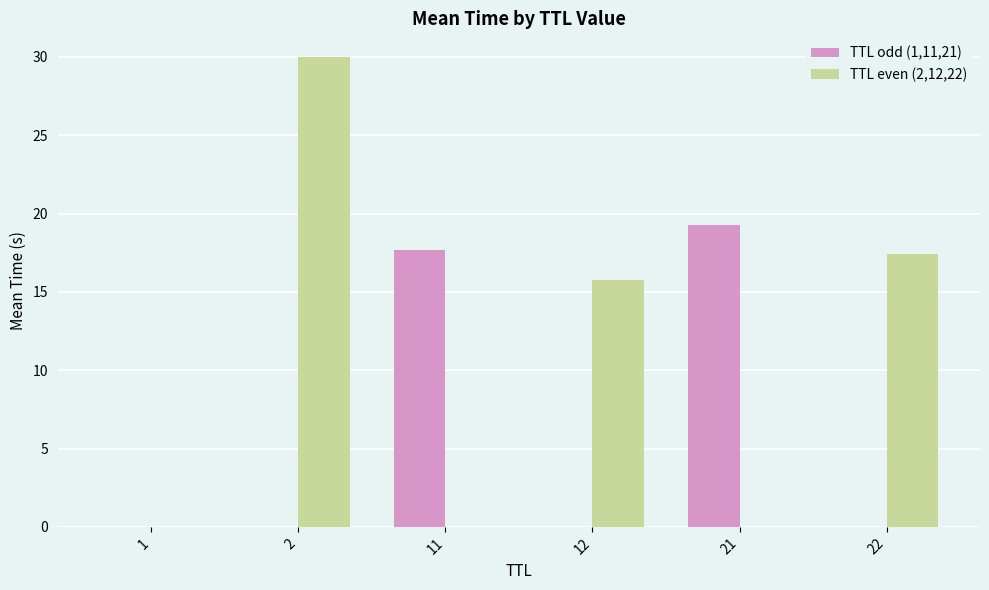

Are the bars grouped side by side (vs. stacked)?

Yes